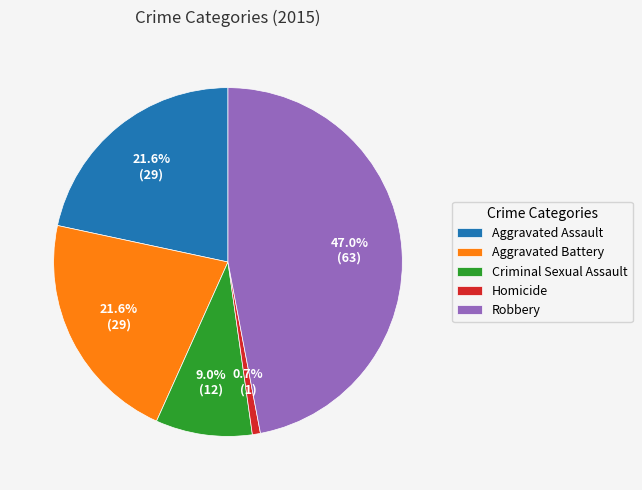

How many slices are in this pie chart?

5